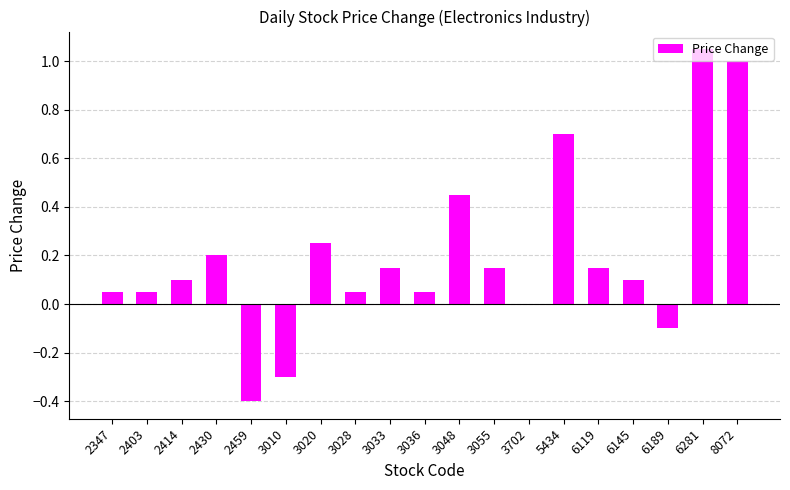

Is it true that the value at 3020 is 0.2?

True